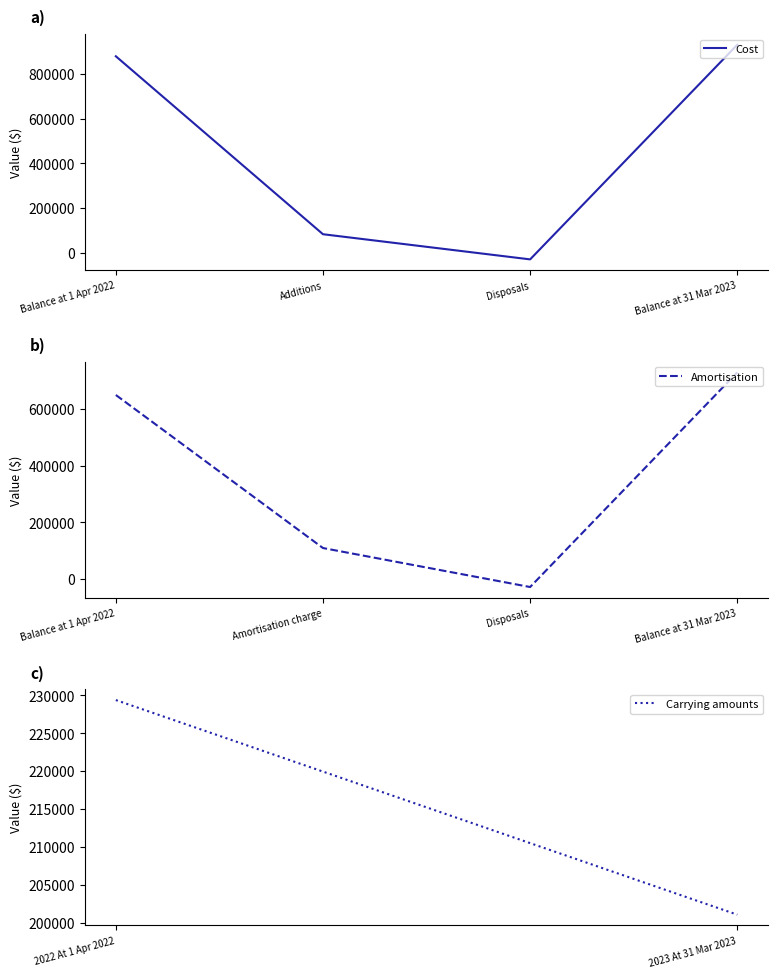

Rank the series at Balance at 1 Apr 2022 from lowest to highest value.

Amortisation, Cost